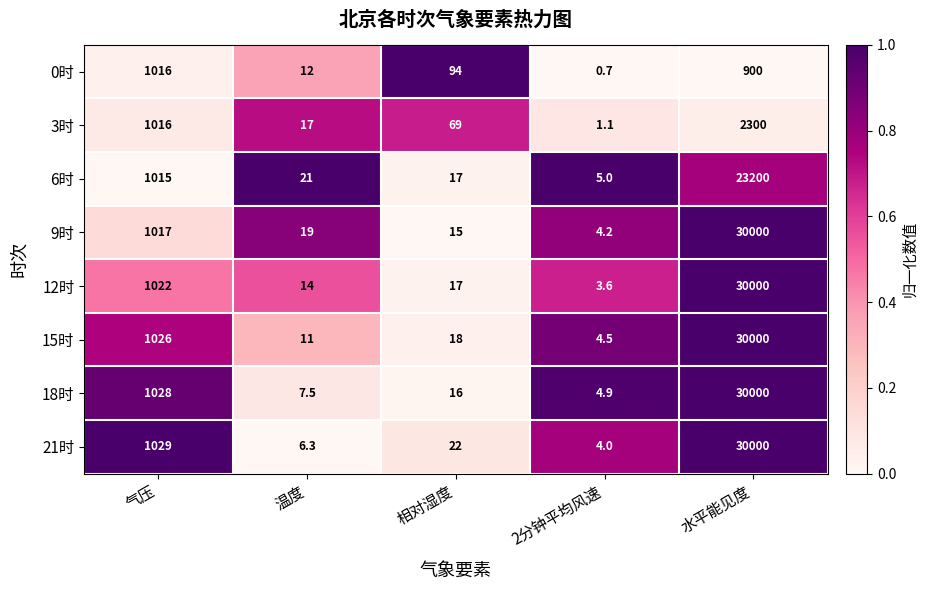

What is the difference between the highest and lowest values at 气压?

14.0